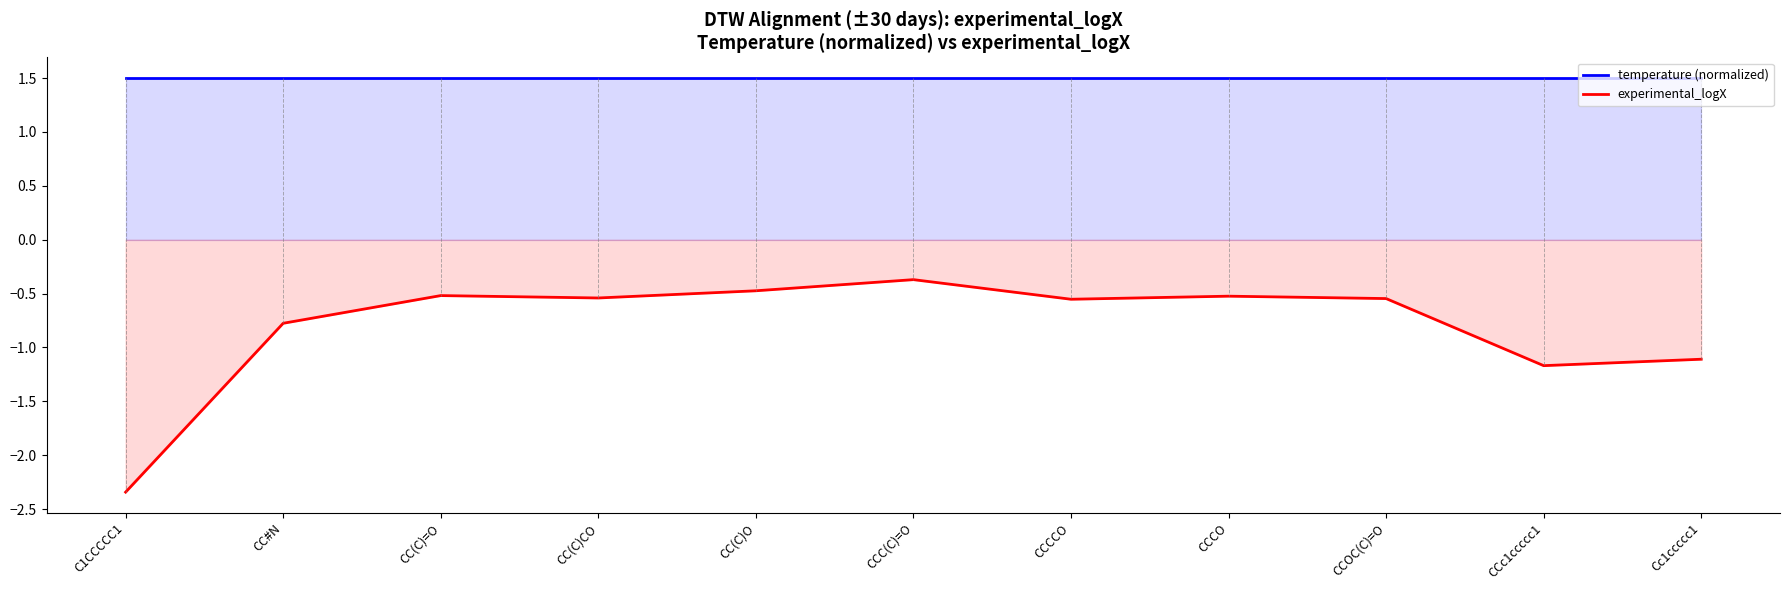

List the labels in order of experimental_logX value, smallest first.

C1CCCCC1, CCc1ccccc1, Cc1ccccc1, CC#N, CCCCO, CCOC(C)=O, CC(C)CO, CCCO, CC(C)=O, CC(C)O, CCC(C)=O